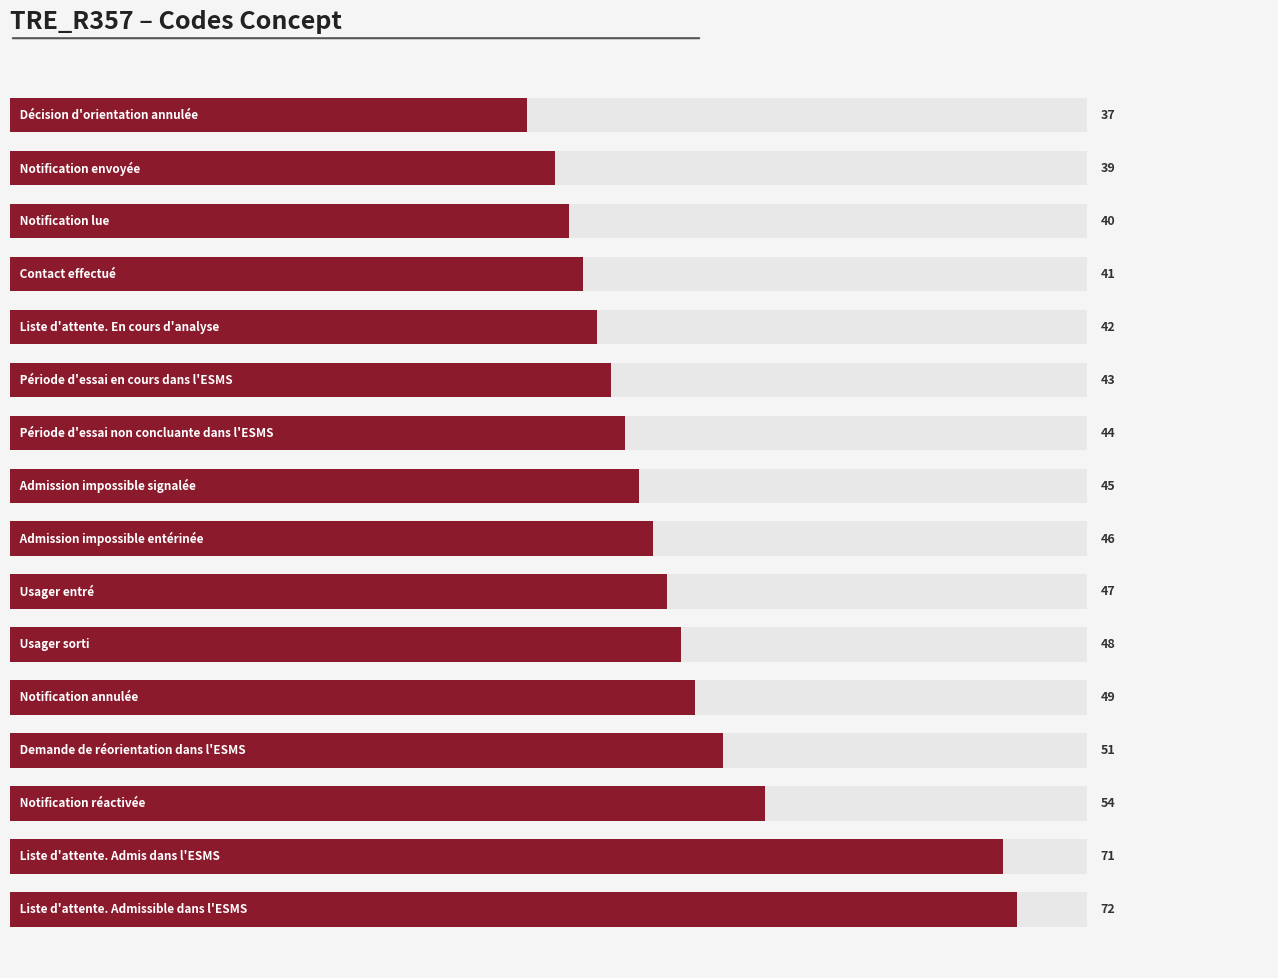

What is the sum of all values?

769